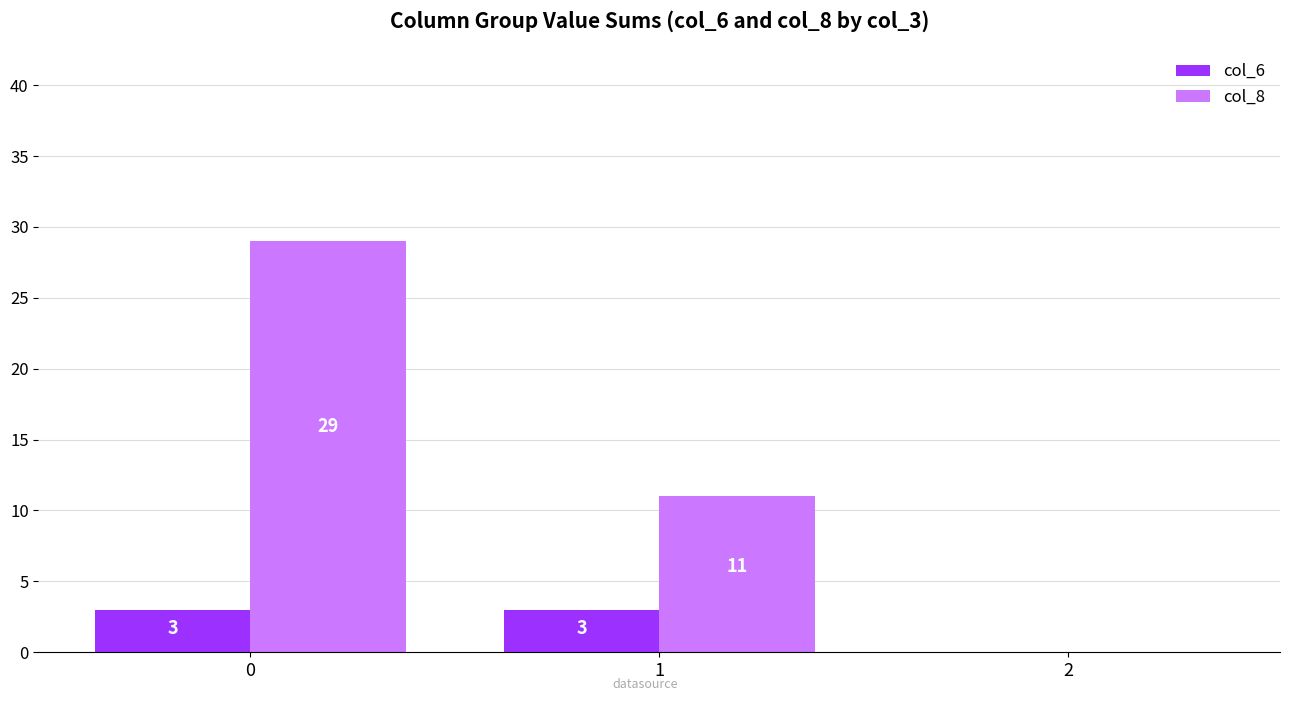

Reading left to right, list all the values displayed in this chart.

col_6: 3	3	0
col_8: 29	11	0